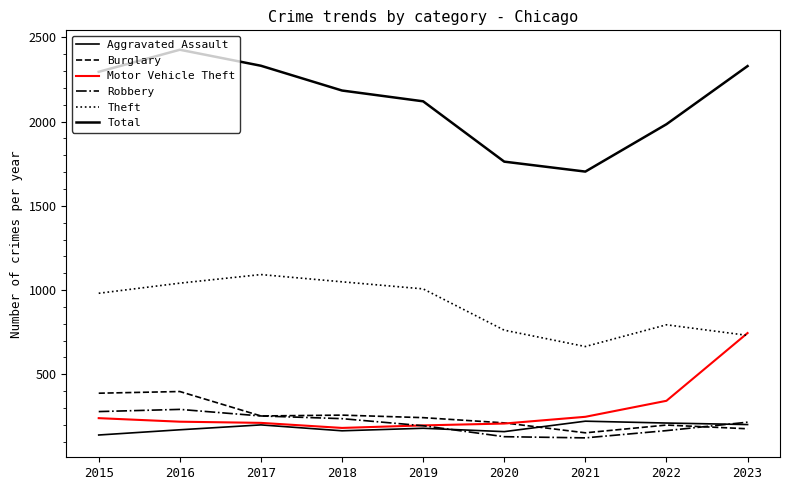

Is this an area chart (filled region under the line)?

No